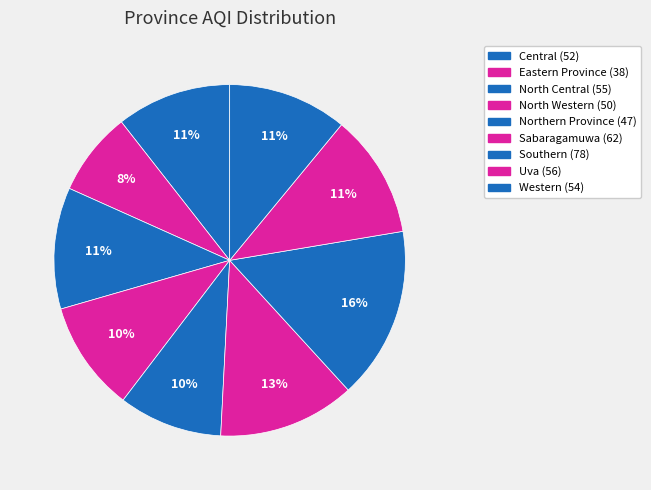

How many segments does this pie chart have?

9